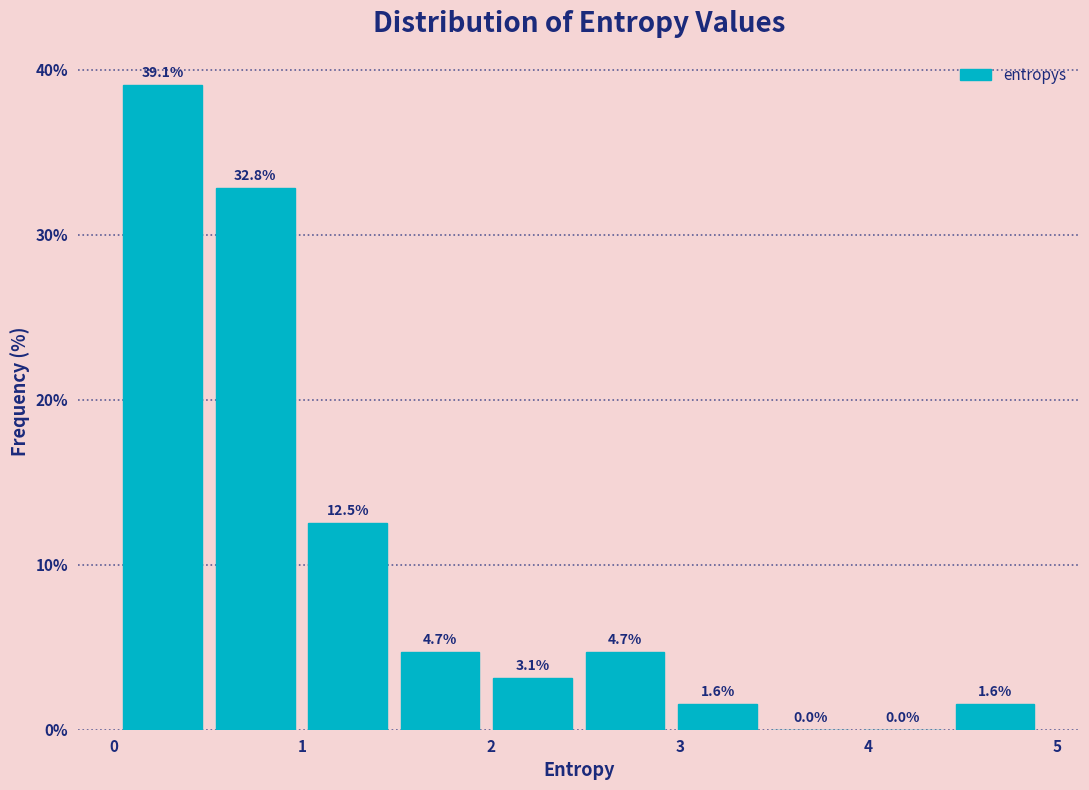

Reading left to right, transcribe this chart: for each bar, give the range it covers on the x-axis and its height. The bar edges are not printed on the chart, so give them approximately, as read against the axis.

0.0 to 0.5: 39.1
0.5 to 1.0: 32.8
1.0 to 1.5: 12.5
1.5 to 2.0: 4.7
2.0 to 2.5: 3.1
2.5 to 3.0: 4.7
3.0 to 3.4: 1.6
3.4 to 3.9: 0.0
3.9 to 4.4: 0.0
4.4 to 4.9: 1.6